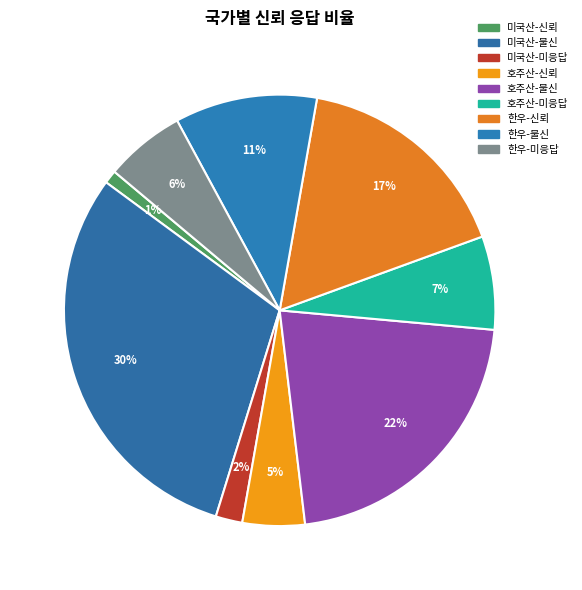

Which category has the smallest portion of the pie?

미국산-신뢰